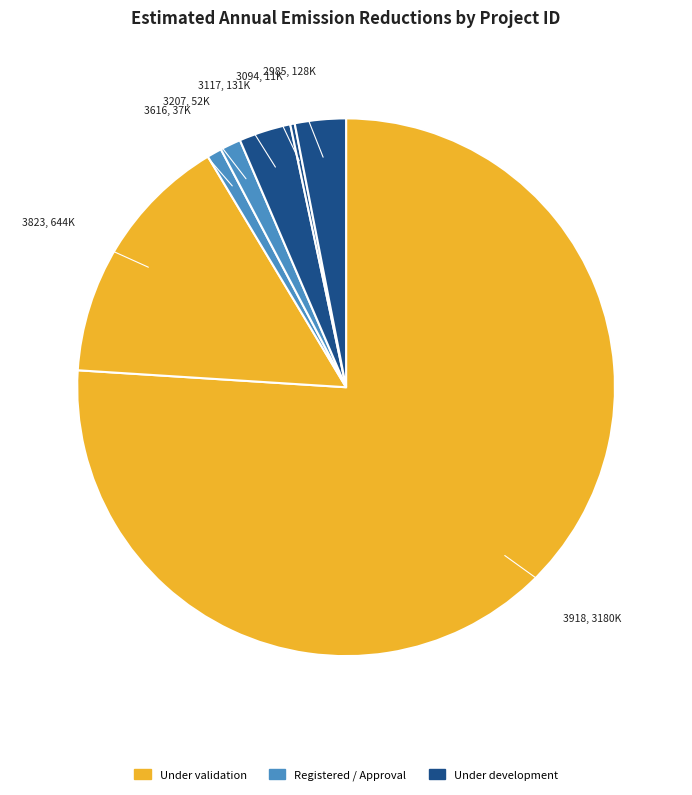

Is there any slice that represents more than half of the pie?

Yes